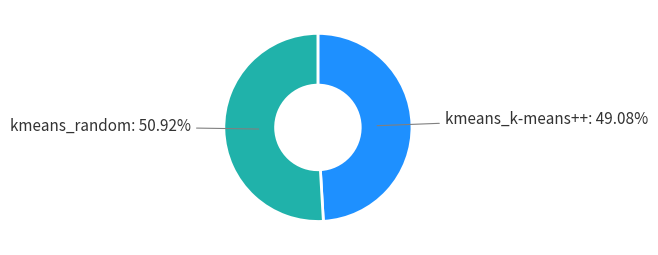

To the nearest percent, what percentage of the pie is kmeans_k-means++?

49%